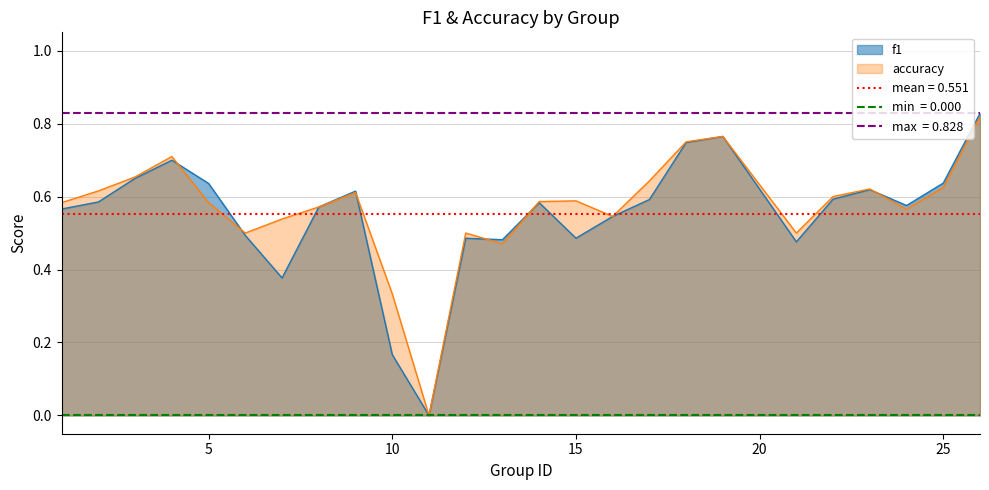

At which category is the sum across all series the highest?

26